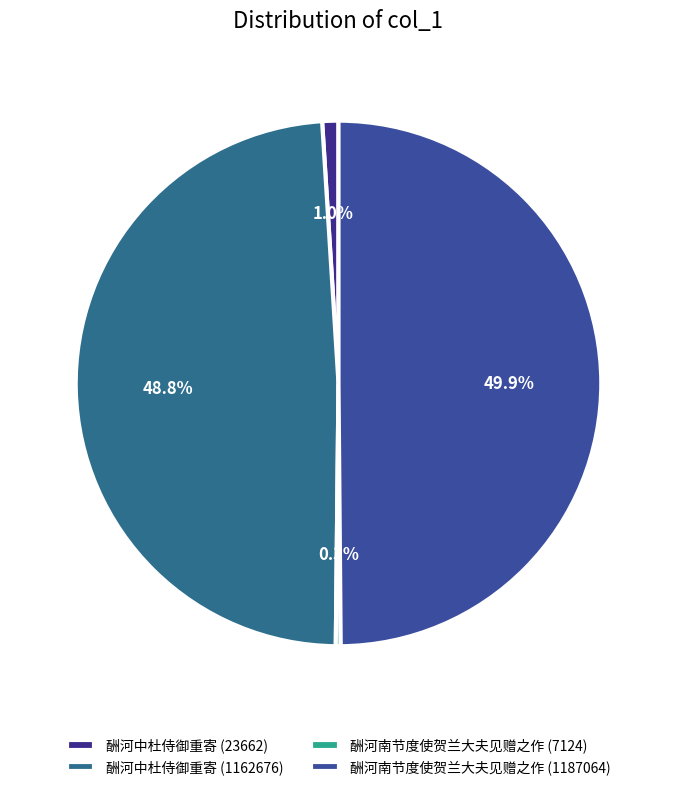

Does 酬河南节度使贺兰大夫见赠之作 (7124) account for over 50% of the chart?

No